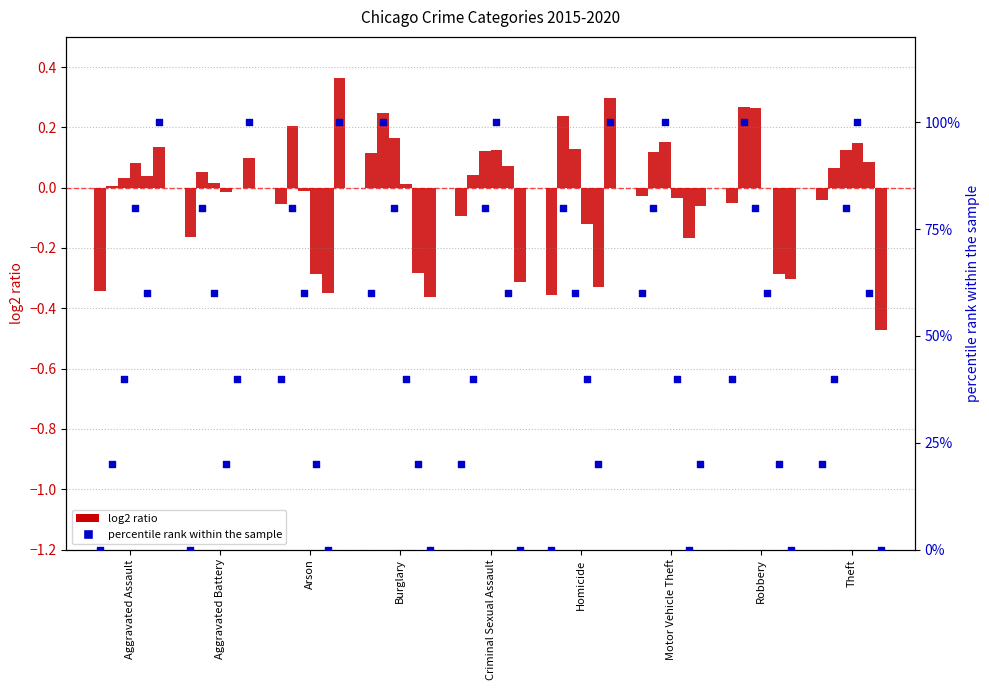

What is the total value across all series at Homicide?

-0.4